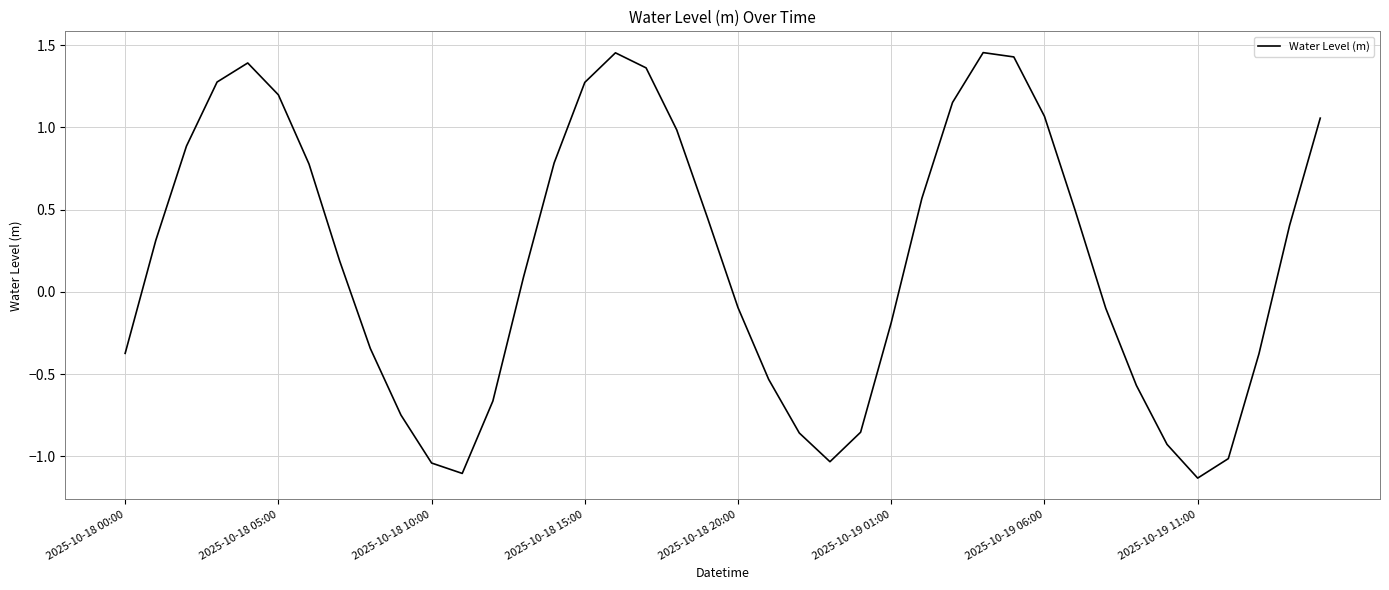

What is the difference between the maximum and minimum values?

2.6